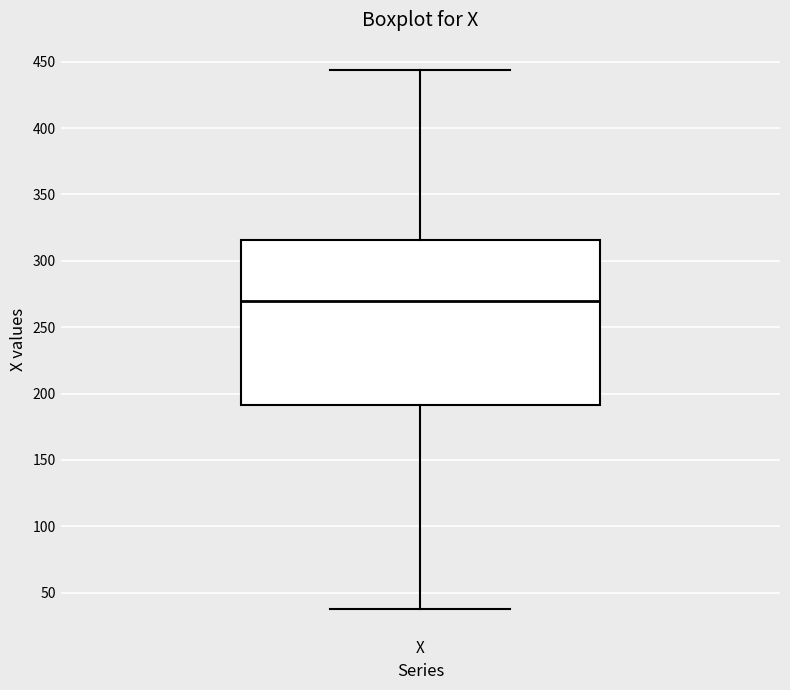

Where does the median line of the box for X sit on the y-axis? The values are not printed on the chart, so give them approximately, as read against the axis.

270